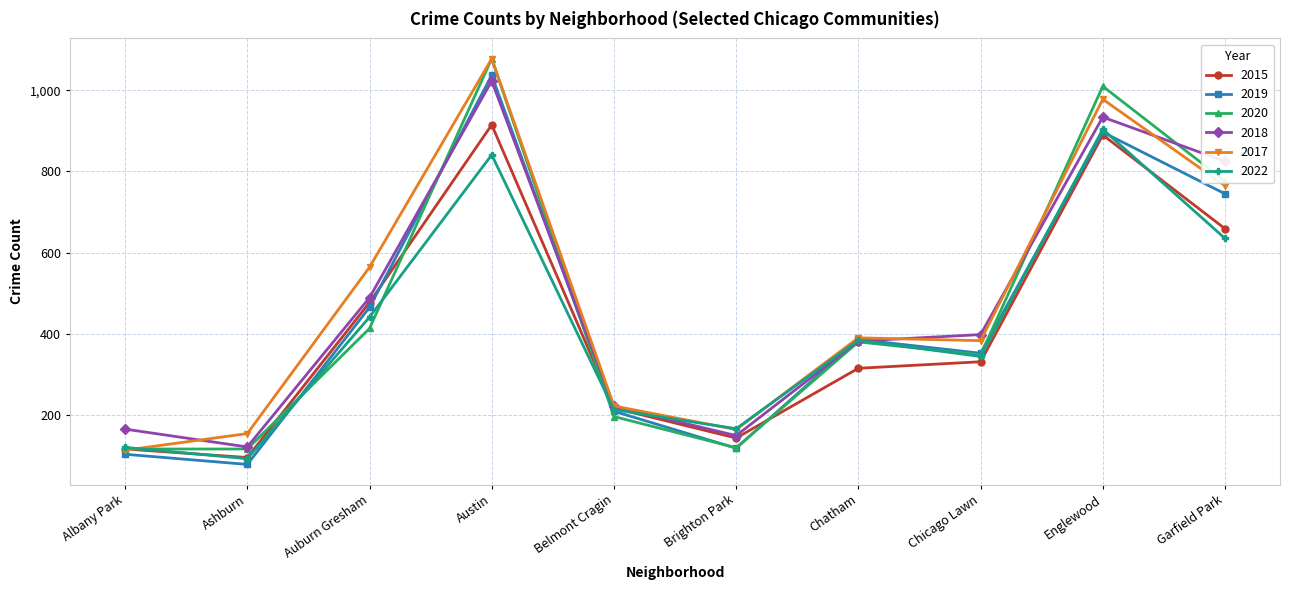

What is the label of the 7th point from the right?

Austin